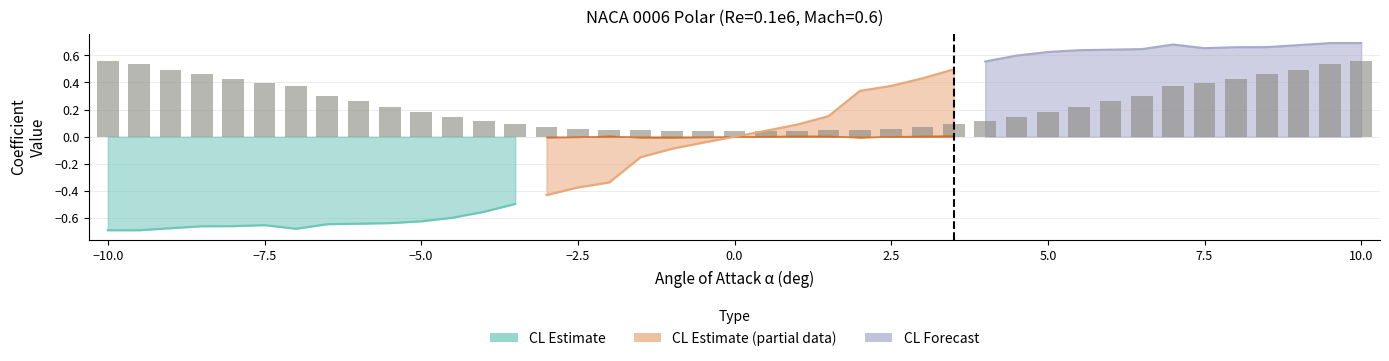

Is it true that the value at −7.5 is 0.2?

False